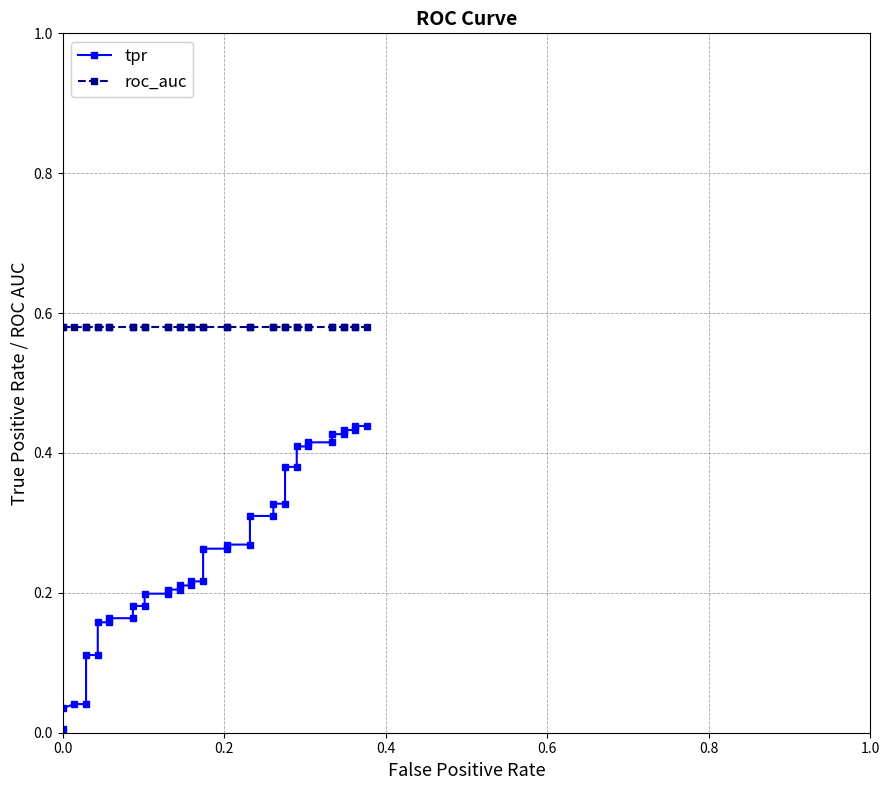

Rank the series by their maximum value, from highest to lowest.

roc_auc, tpr